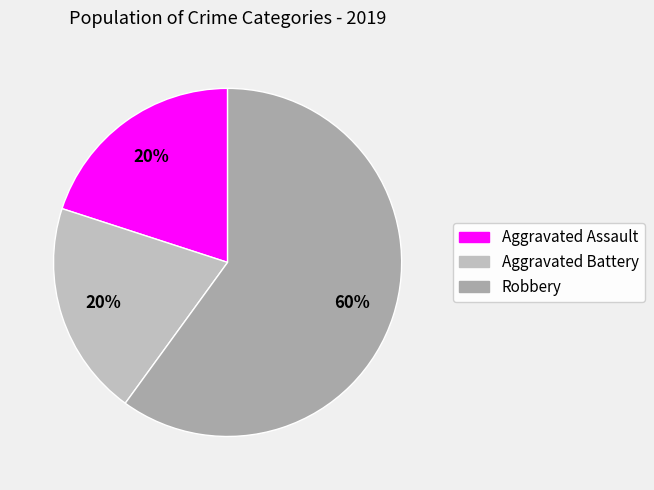

Count the number of slices in the pie.

3